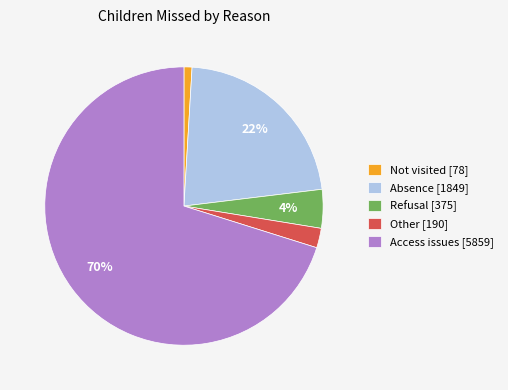

Is the sum of Access issues [5859] and Other [190] greater than half?

Yes